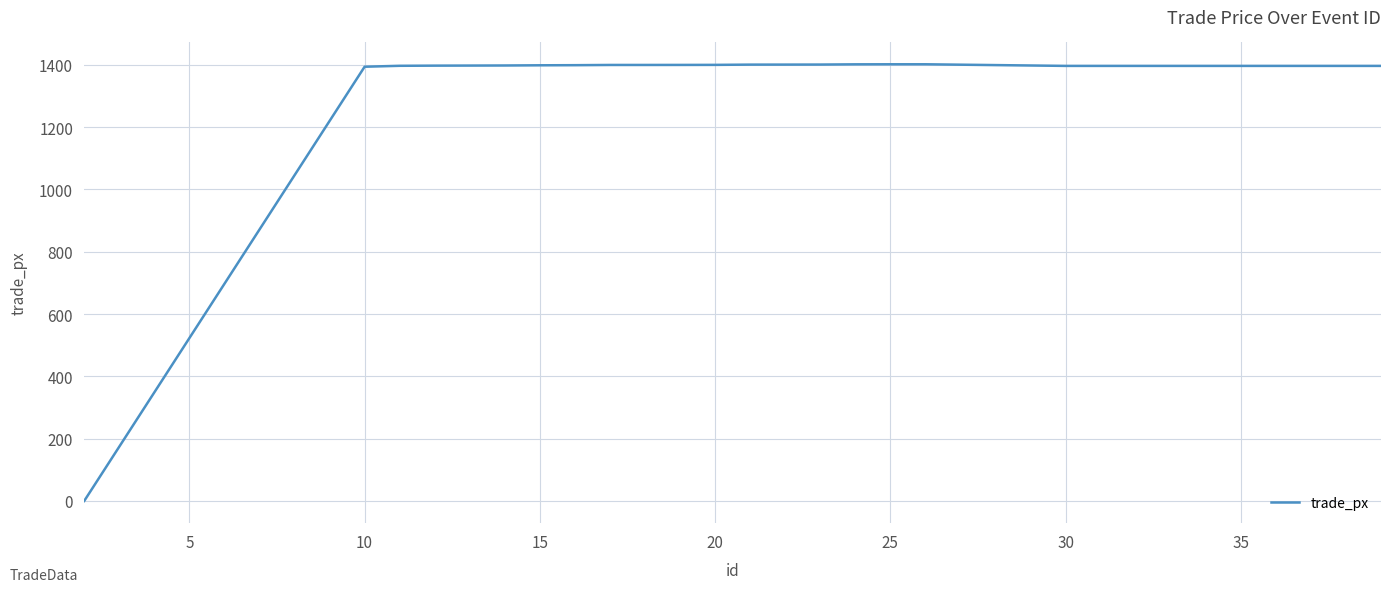

What is the difference between the second highest and minimum values?

1401.9